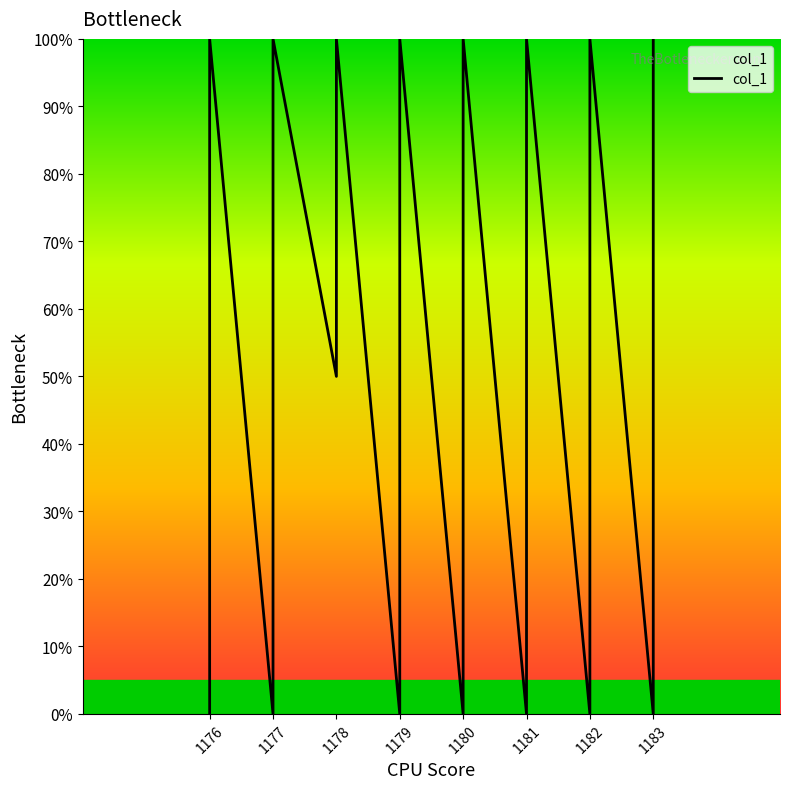

Where is the data nearest to the value 50?

1176